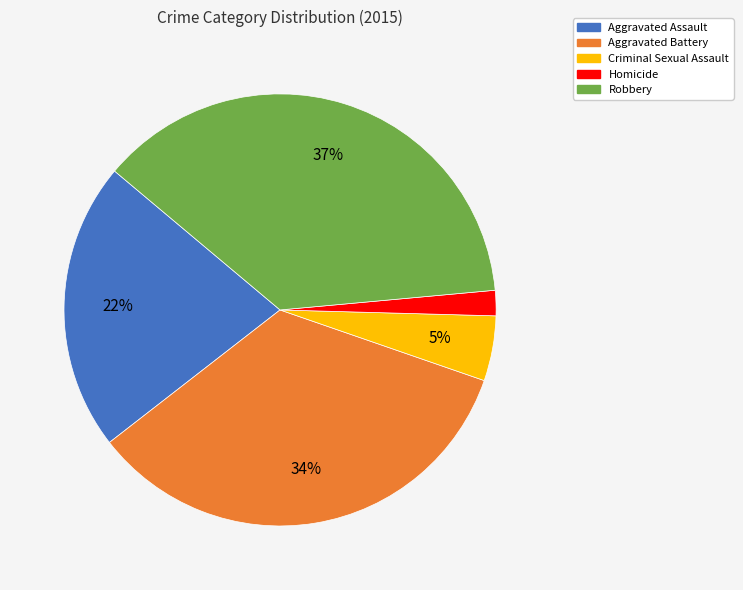

How many slices are in this pie chart?

5